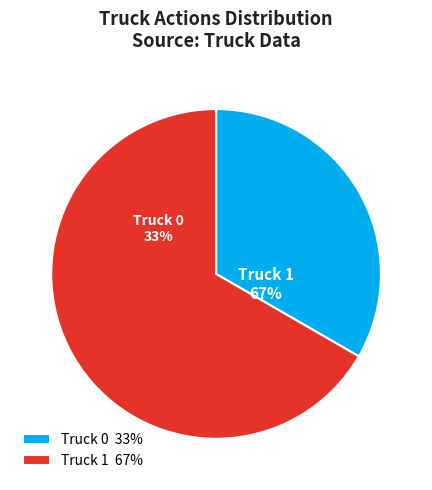

The Truck 0 slice represents 27% of the pie. True or false?

False